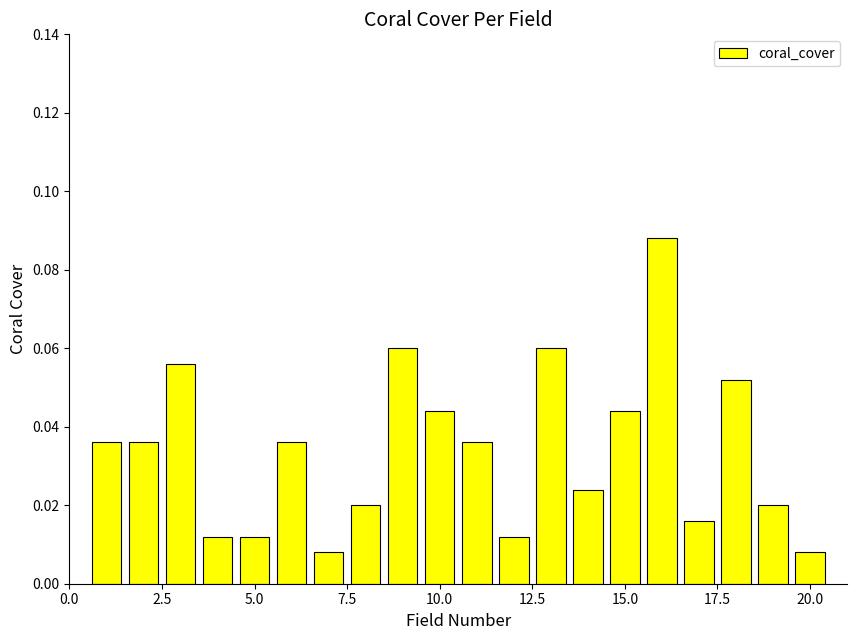

Are the bars grouped side by side (vs. stacked)?

No